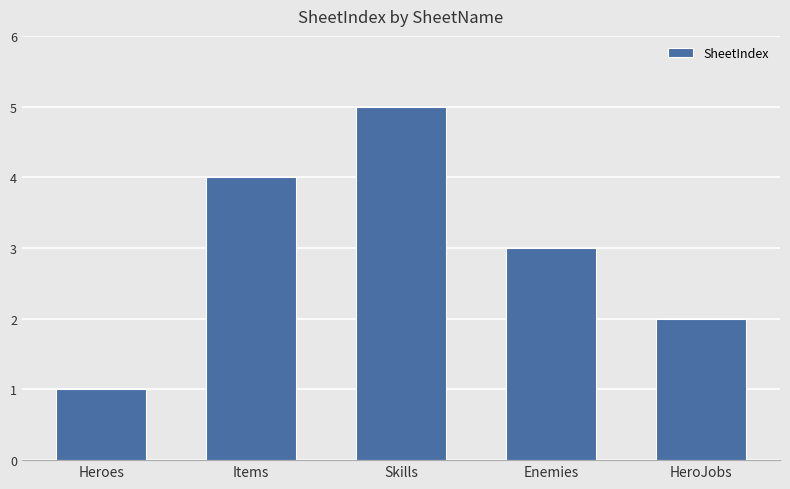

Which has a higher value, Skills or Items?

Skills